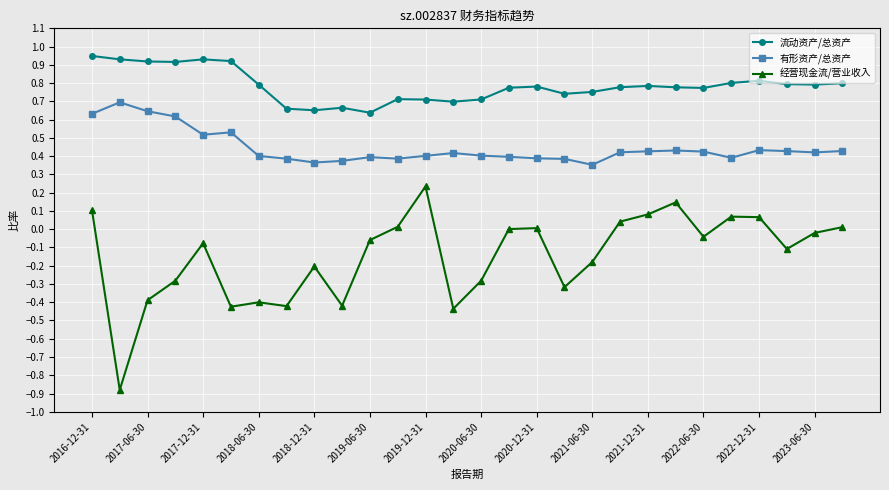

What is the value of the 经营现金流/营业收入 point at the 15th from the left?

-0.3